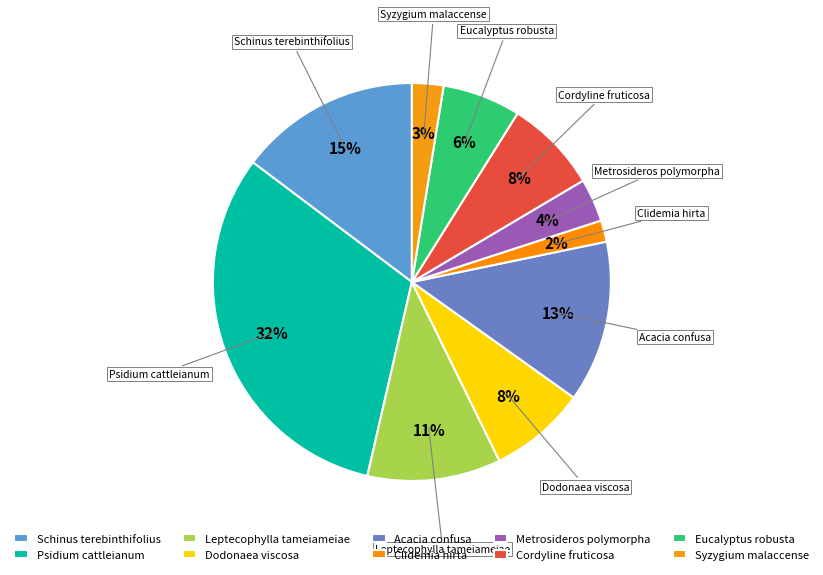

Combined, do Cordyline fruticosa and Psidium cattleianum account for over 50%?

No